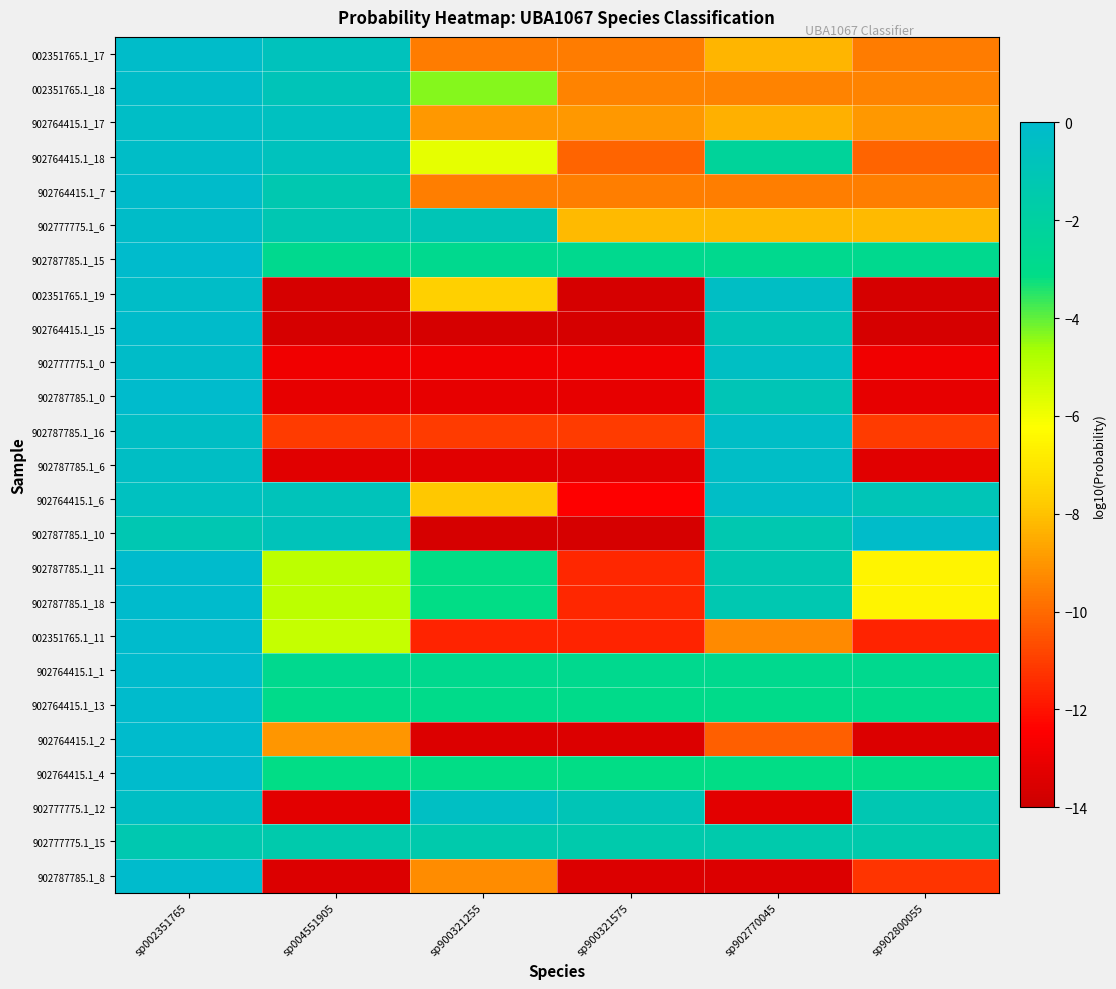

At which category is the sum across all series the highest?

sp002351765